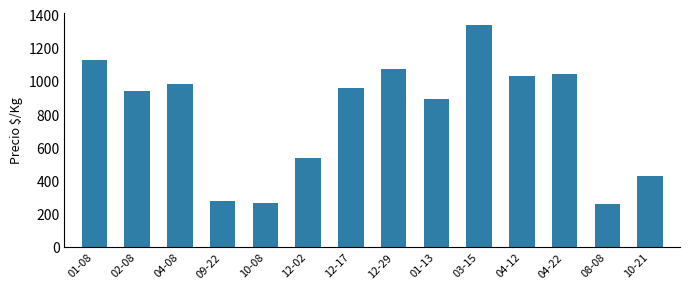

What is the smallest value displayed?

259.3